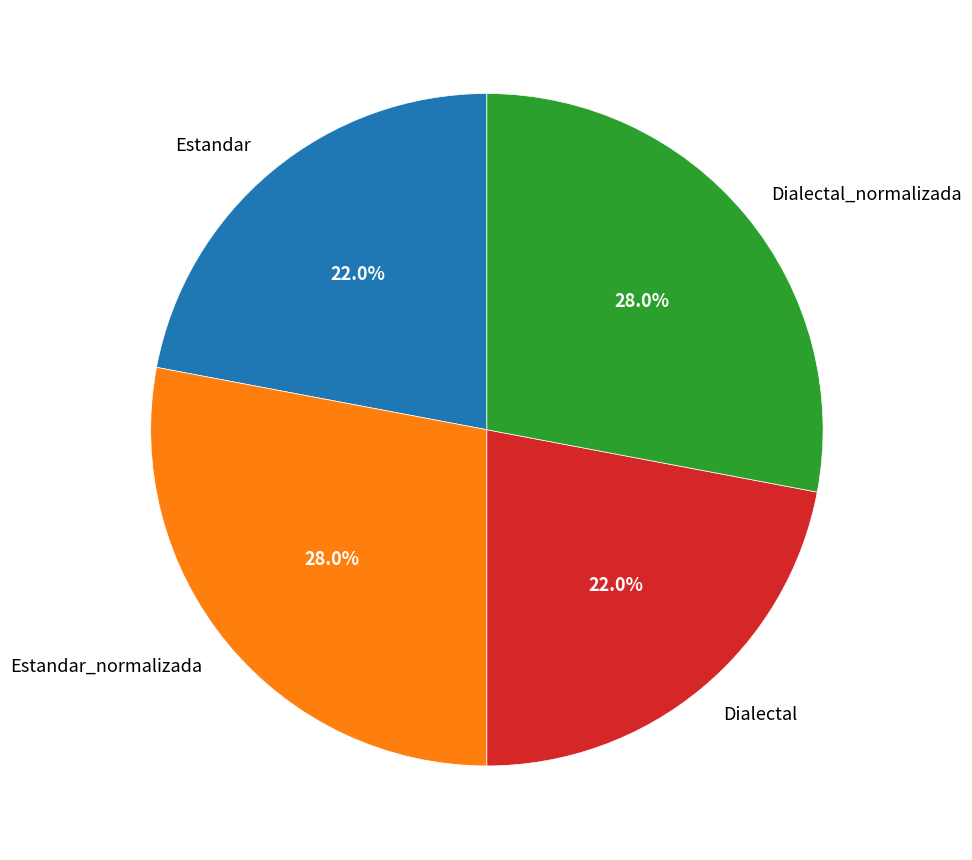

Approximately how many times larger is the value at Estandar compared to Dialectal_normalizada?

0.8